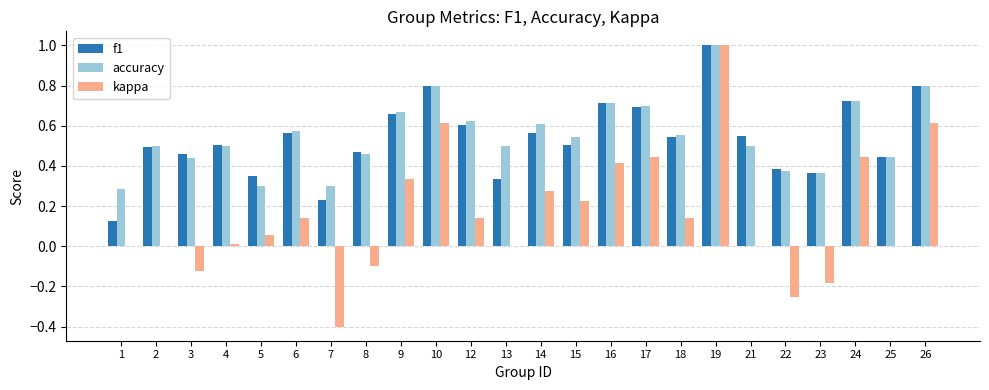

At which label does kappa reach its peak?

19